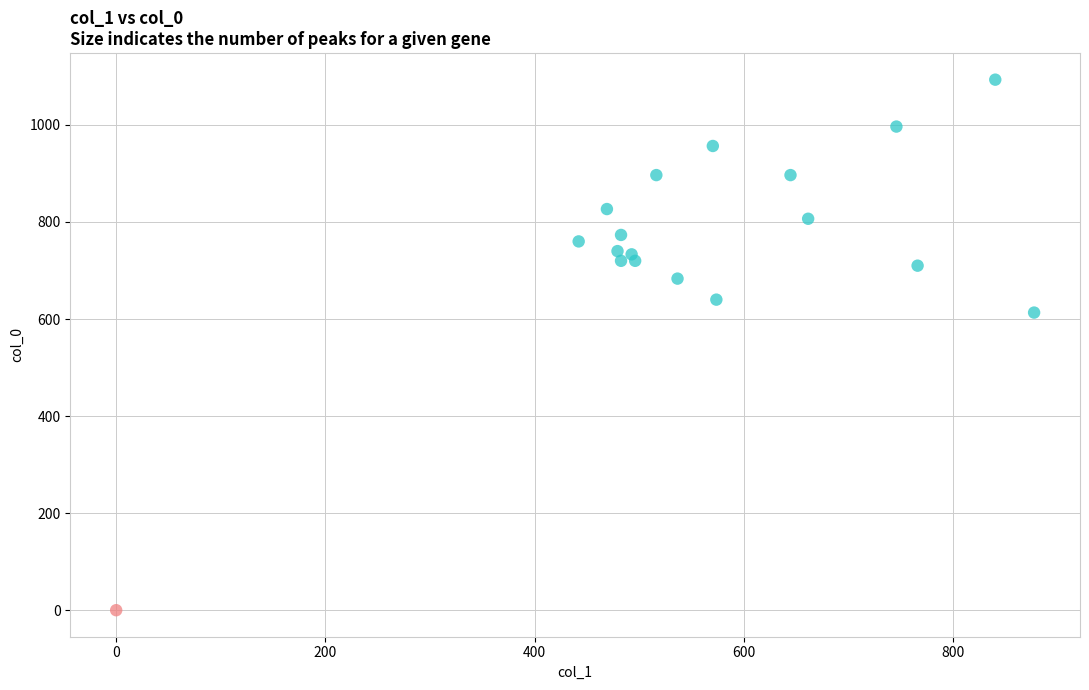

What are all the series names shown in the legend?

TRUE, FALSE